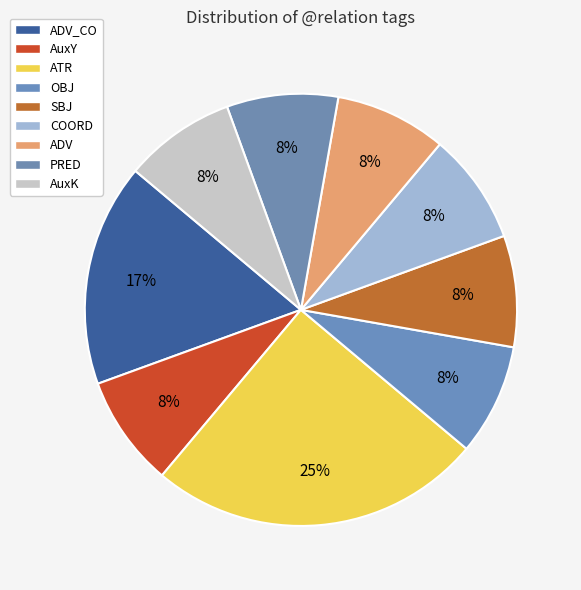

Which has a higher value, OBJ or ATR?

ATR